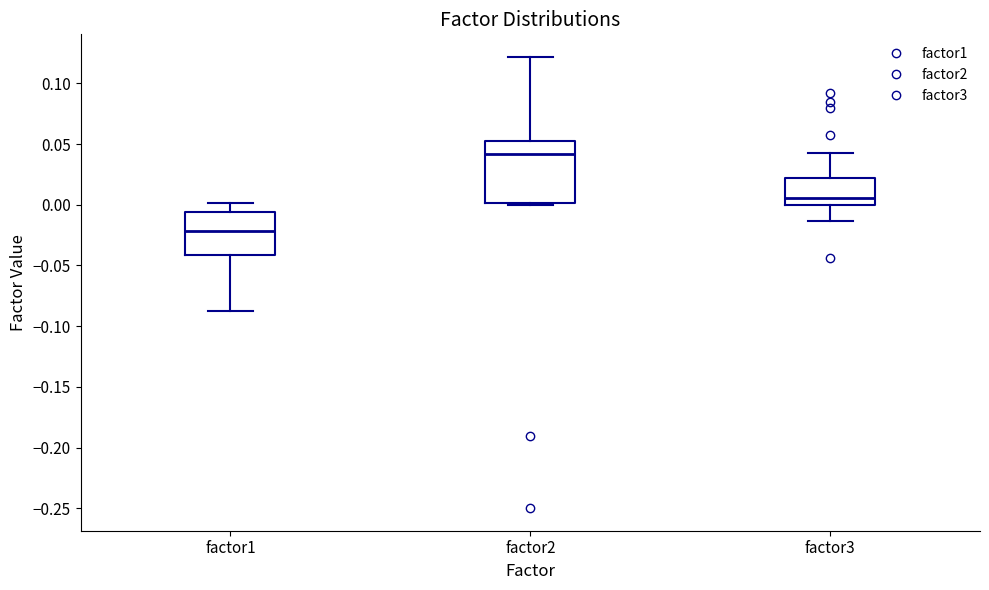

Which box is the tallest, from its lower edge to its upper edge?

factor2